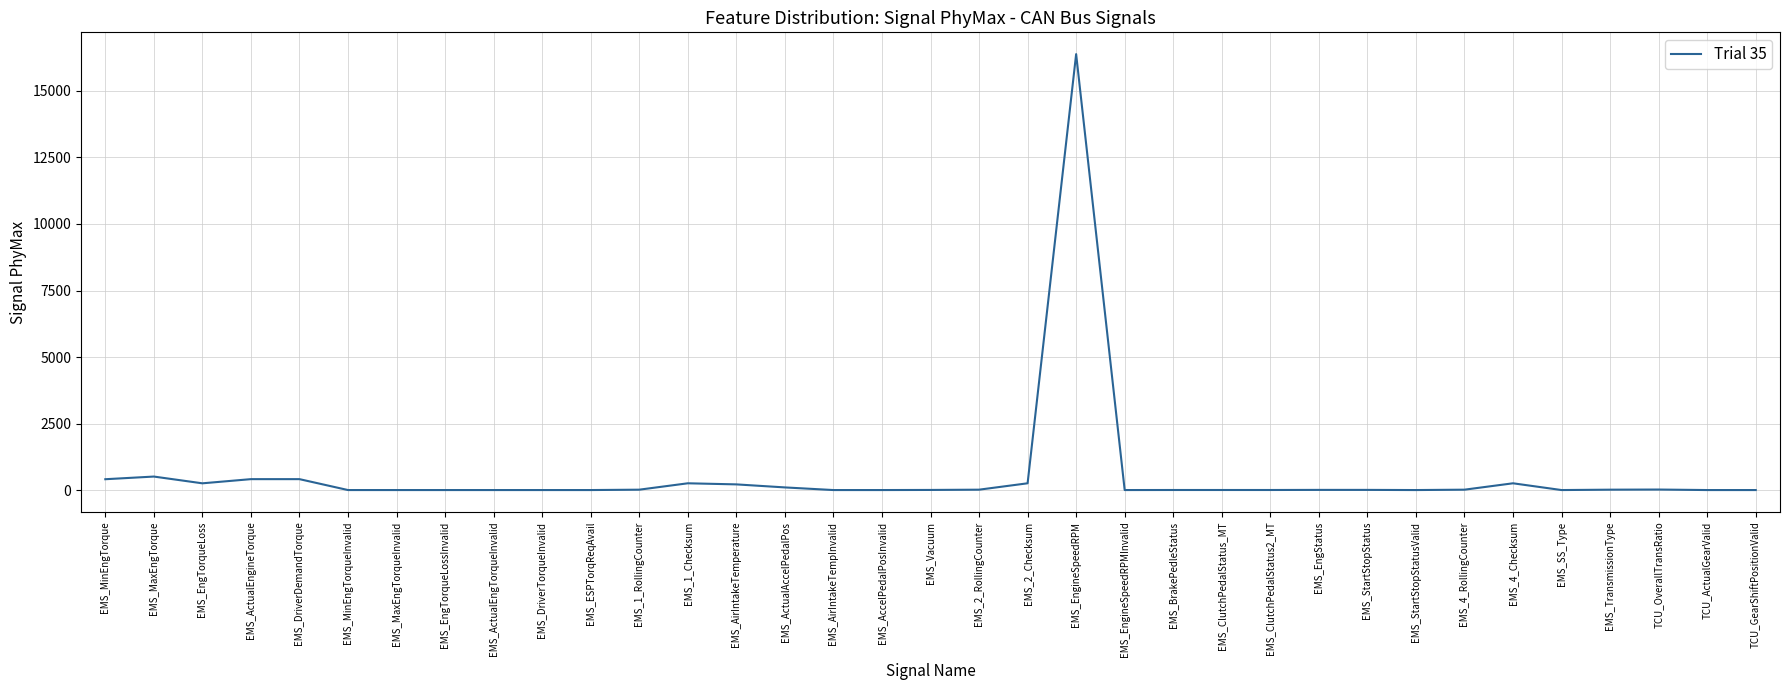

What is the greatest value displayed?

16383.5